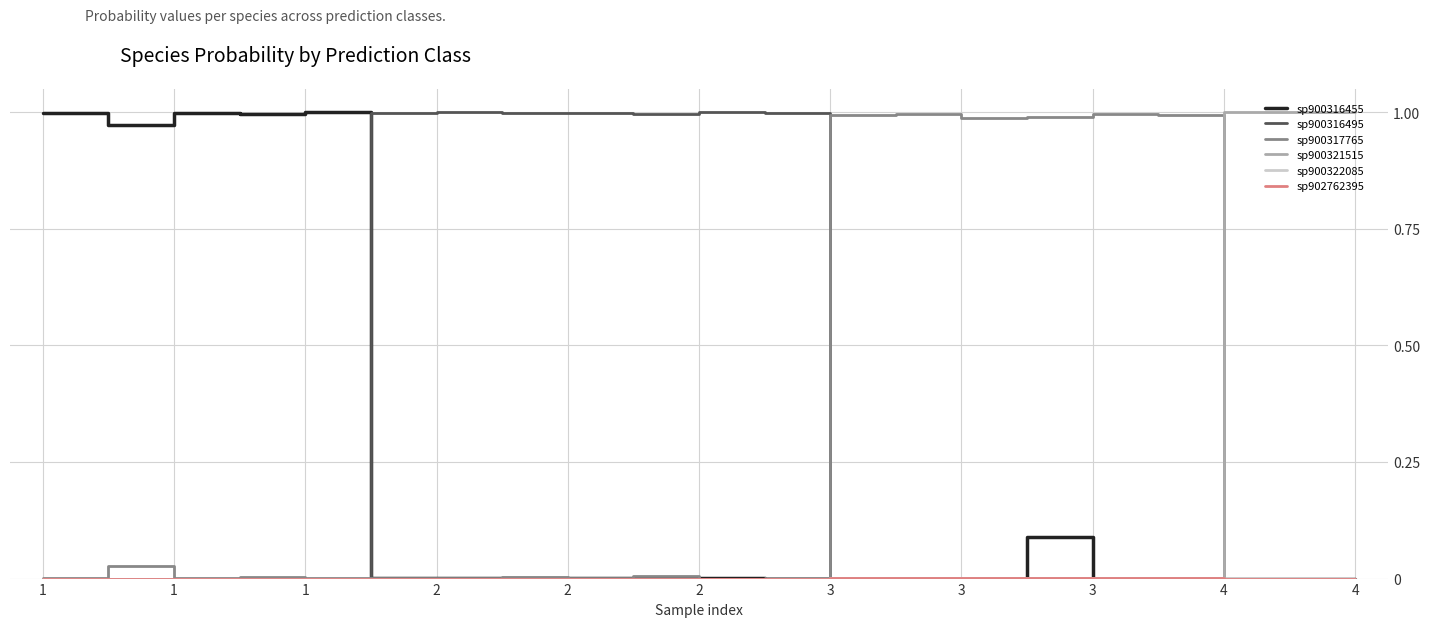

At which label is sp900322085 closest to 0?

3